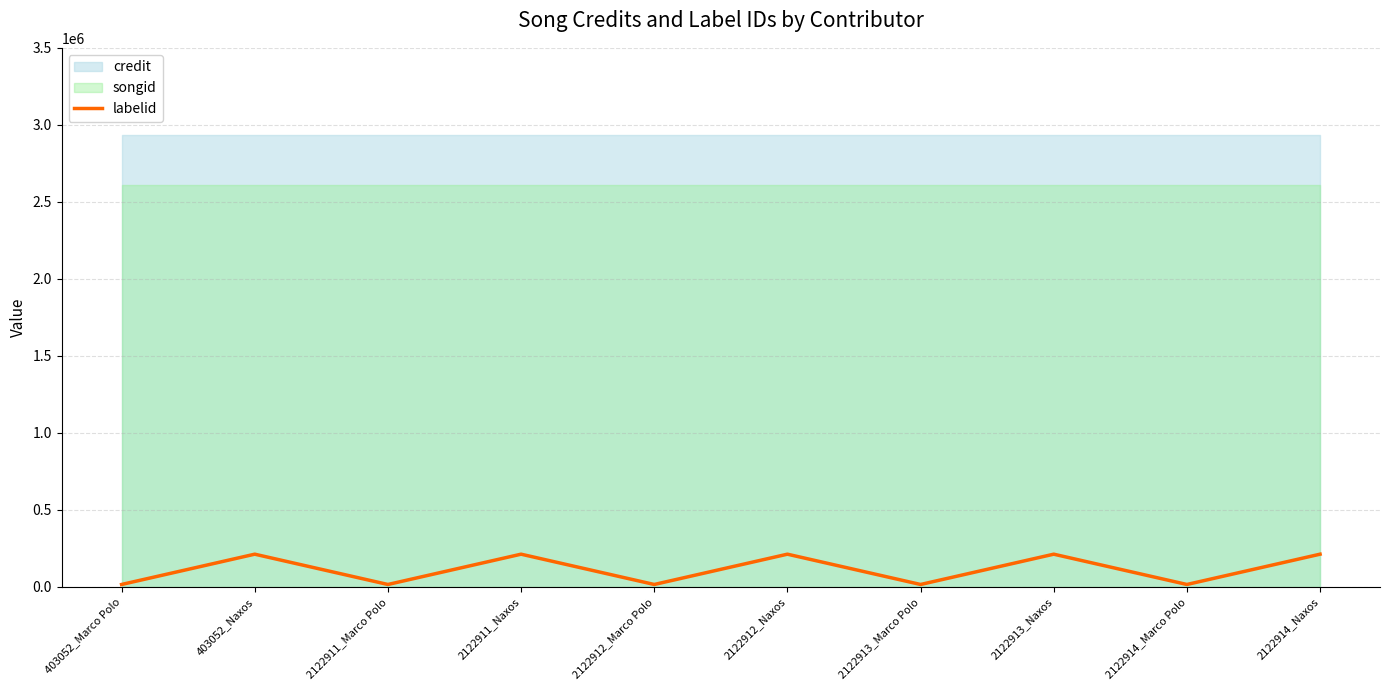

The chart shows a value of 24473 at 403052_Marco Polo. True or false?

False